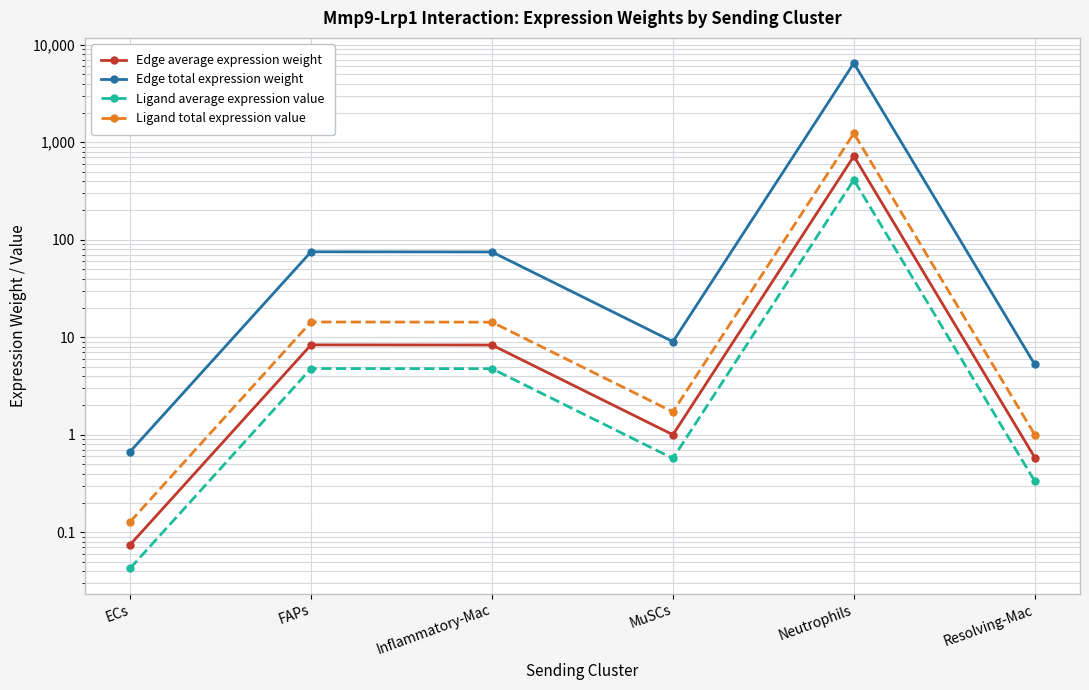

The Edge average expression weight series shows 8.4 at FAPs. True or false?

True